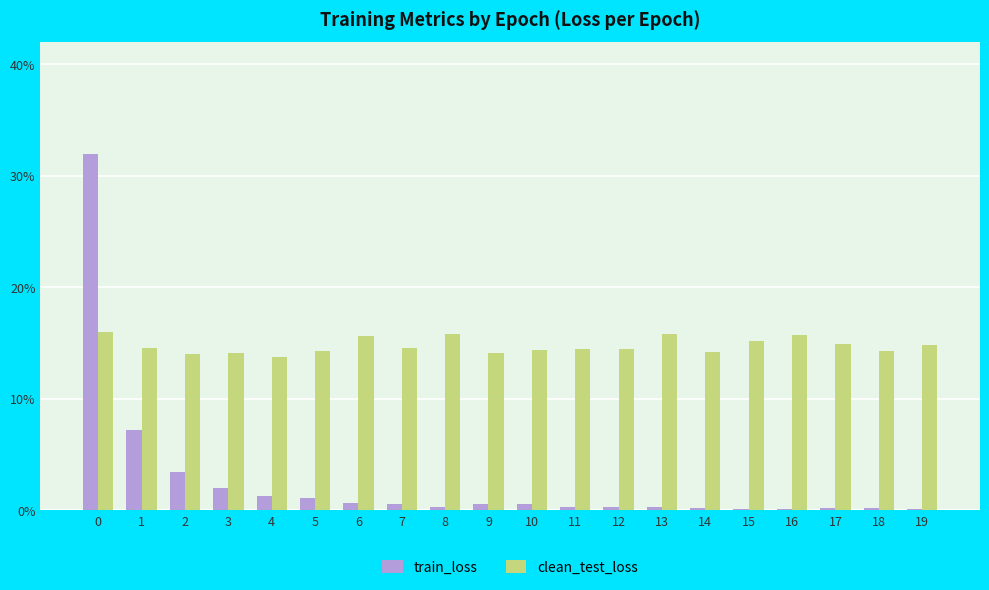

Reading left to right, list all the values displayed in this chart.

train_loss: 0.3	0.1	0.0	0.0	0.0	0.0	0.0	0.0	0.0	0.0	0.0	0.0	0.0	0.0	0.0	0.0	0.0	0.0	0.0	0.0
clean_test_loss: 0.2	0.1	0.1	0.1	0.1	0.1	0.2	0.1	0.2	0.1	0.1	0.1	0.1	0.2	0.1	0.2	0.2	0.1	0.1	0.1